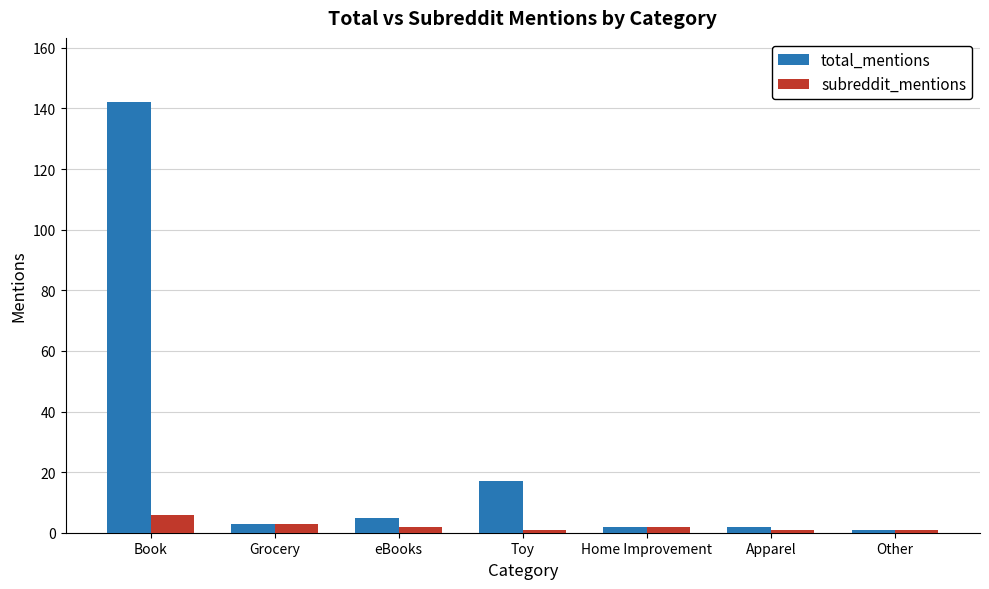

Rank the series by their maximum value, from highest to lowest.

total_mentions, subreddit_mentions